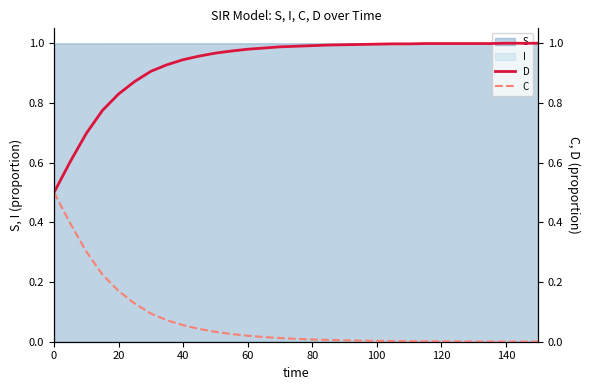

Does the chart have visible grid lines?

No